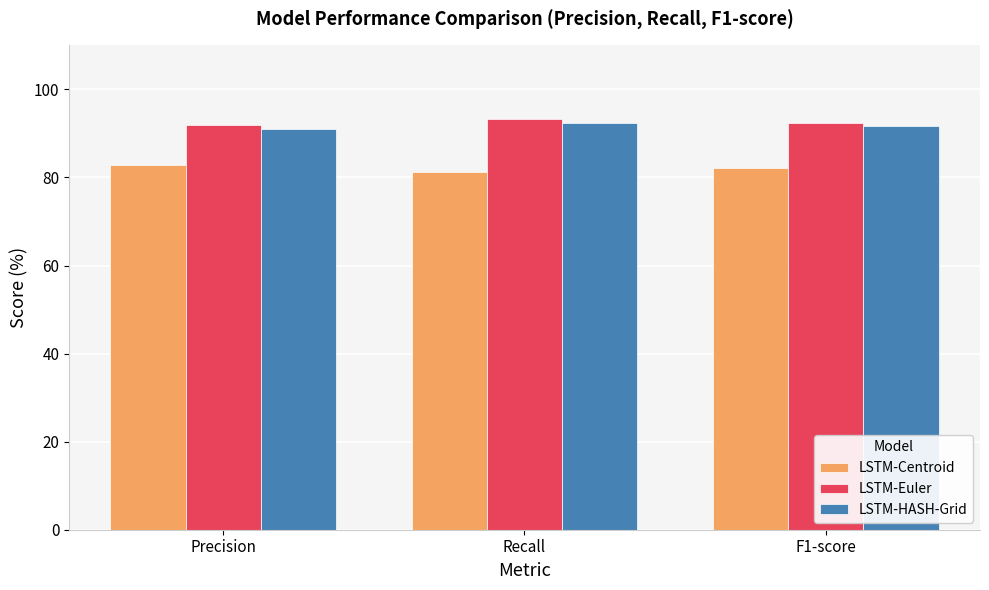

What is the difference between the LSTM-Euler values at Recall and F1-score?

0.7